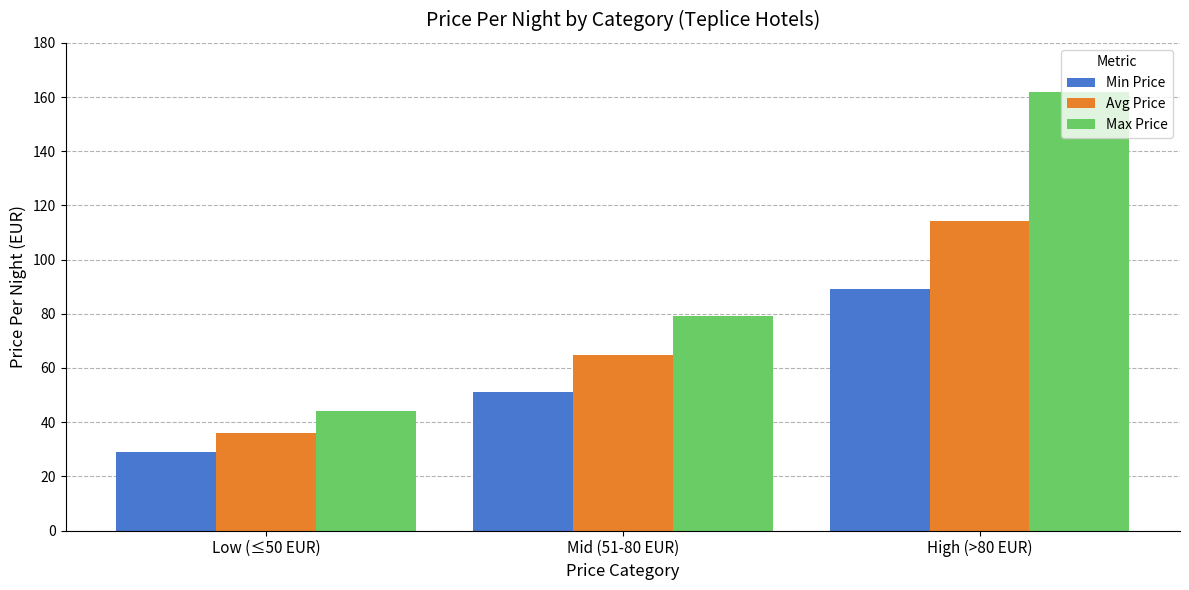

Between Low (≤50 EUR) and Mid (51-80 EUR), which series saw the biggest shift?

Max Price